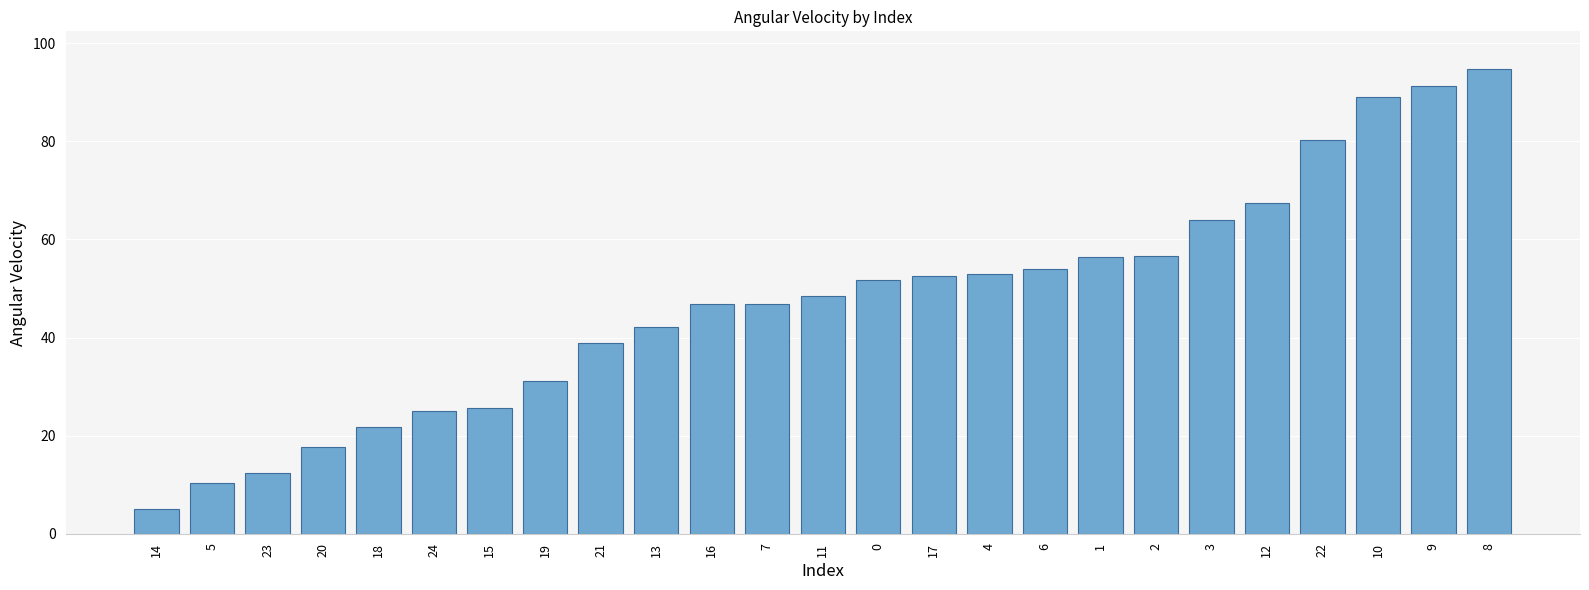

What is the difference between the maximum and second lowest values?

84.5